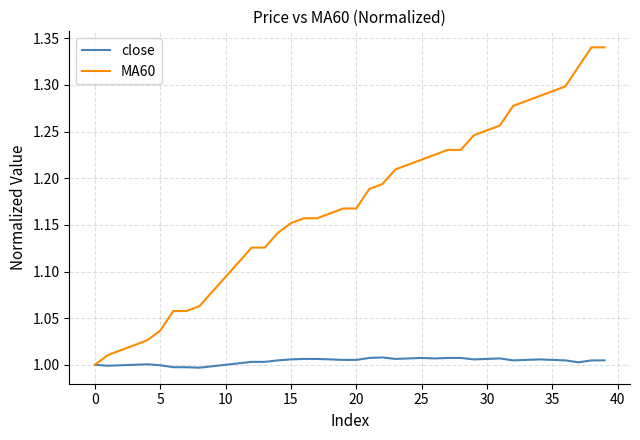

Which series has the largest total across all categories?

MA60